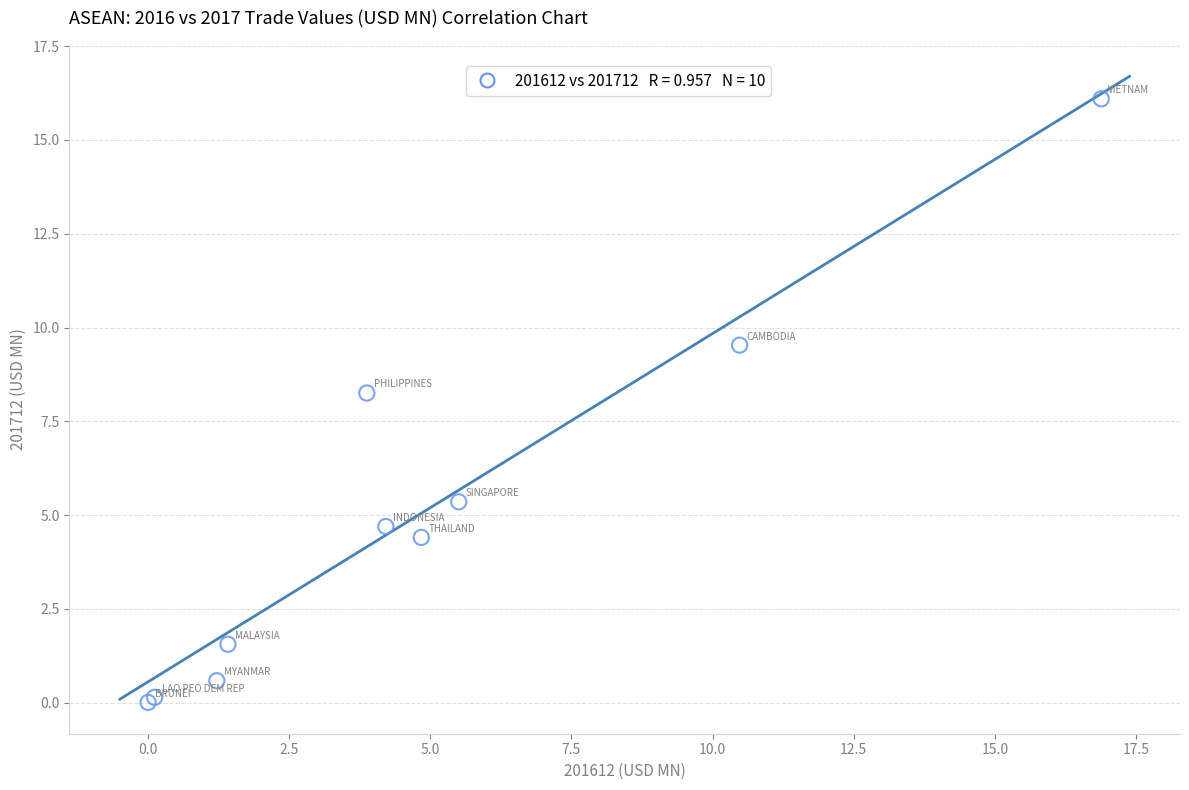

What Y value in the scatter plot is closest to 8?

8.3